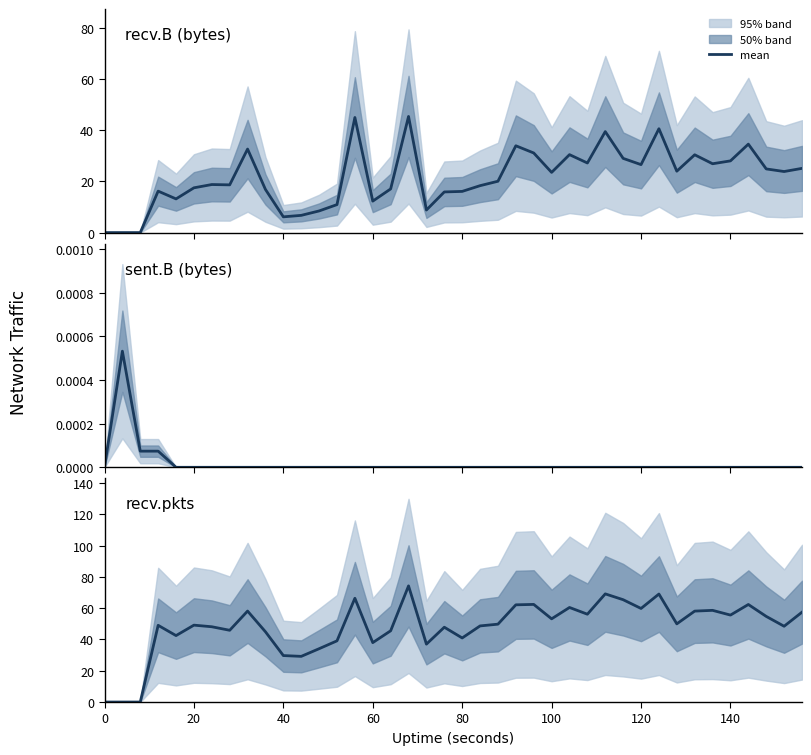

How many lines are shown in the chart?

3